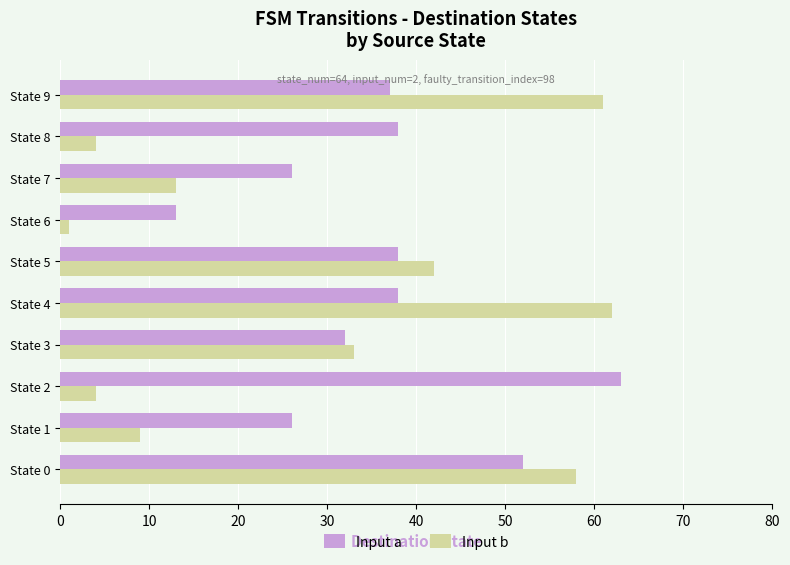

Rank the series by their maximum value, from lowest to highest.

Input b, Input a